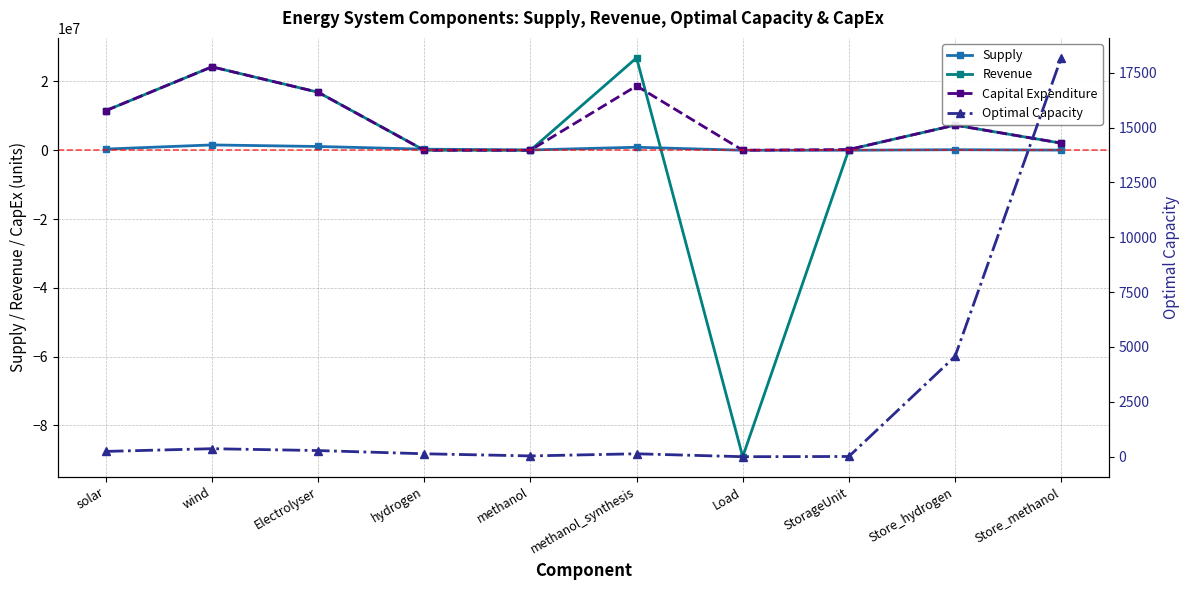

At how many categories does at least one series exceed -65732167?

10